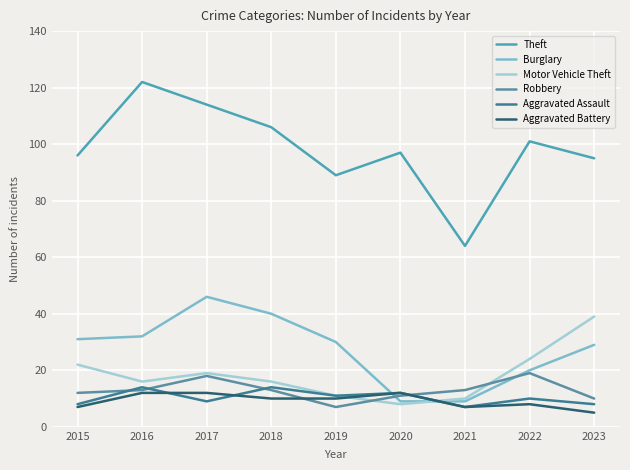

Does the chart display data point markers on the line(s)?

No